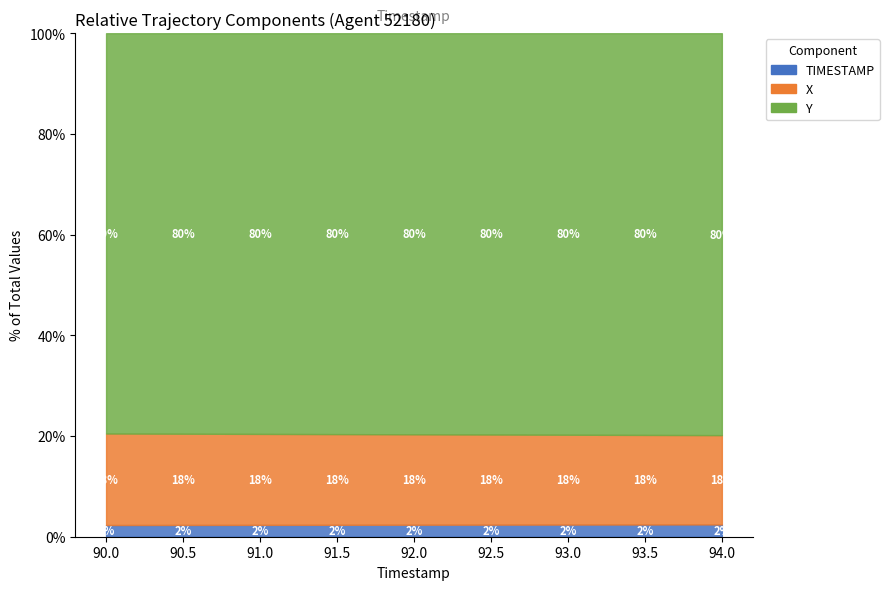

Rank the series at 90.0 from lowest to highest value.

TIMESTAMP, X, Y